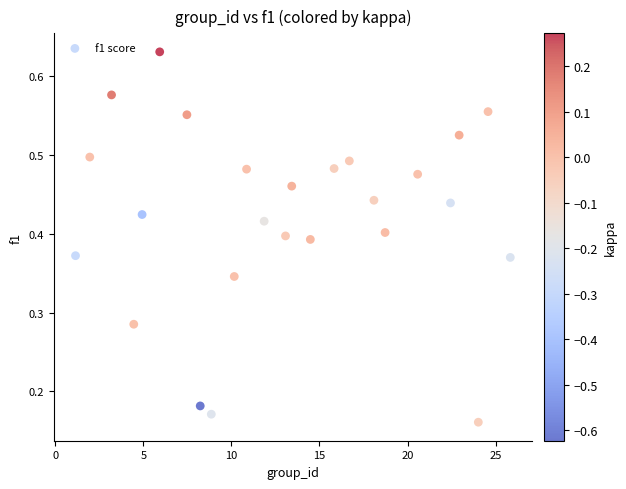

What is the range of X values (max minus min)?

24.7